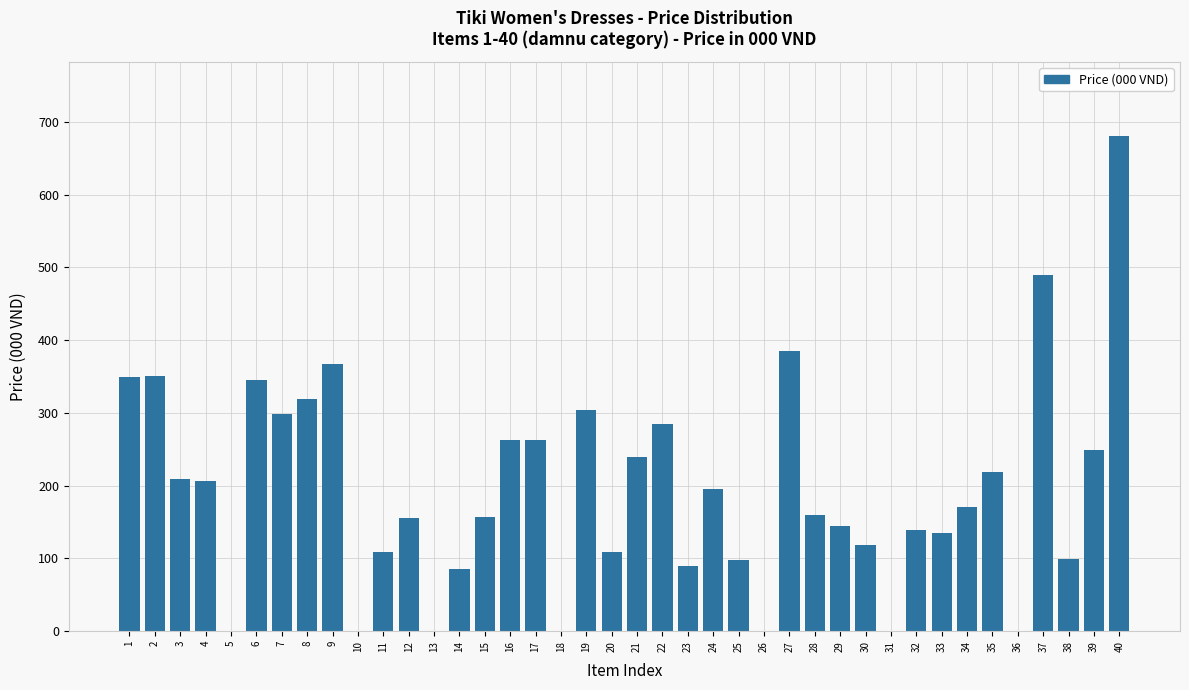

What is the sum of the values at 29 and 9?

512